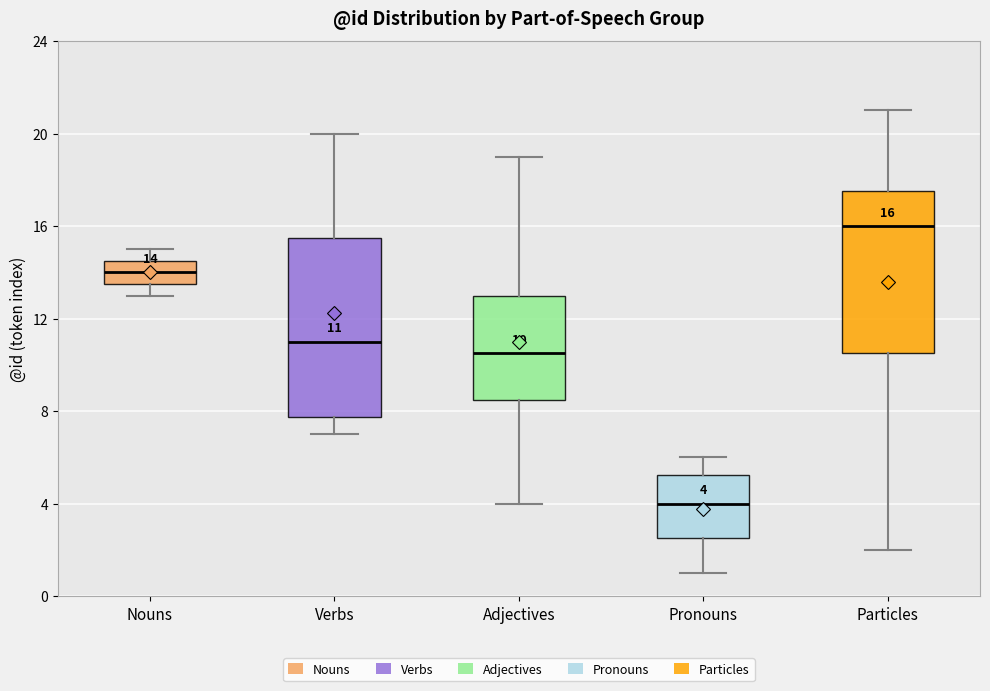

Which box is the tallest, from its lower edge to its upper edge?

Verbs